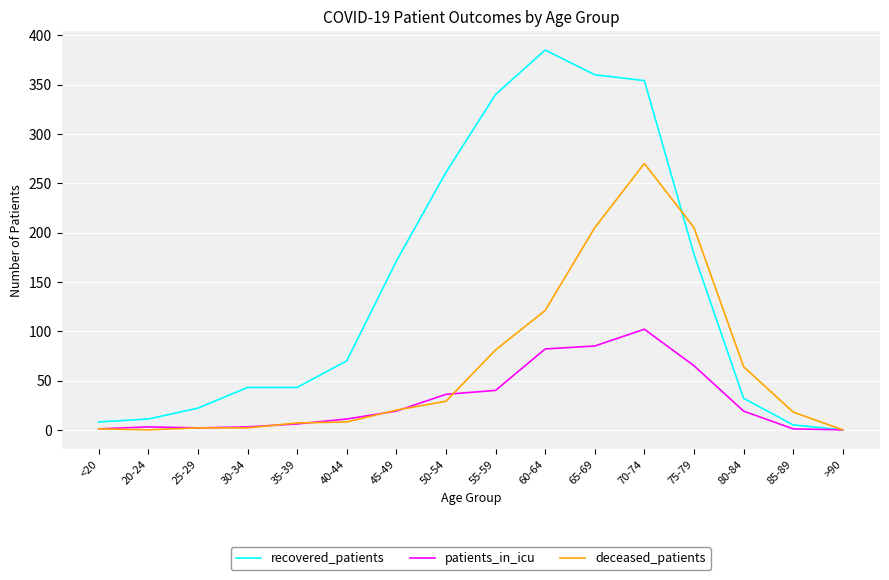

Rank the series at 60-64 from highest to lowest value.

recovered_patients, deceased_patients, patients_in_icu